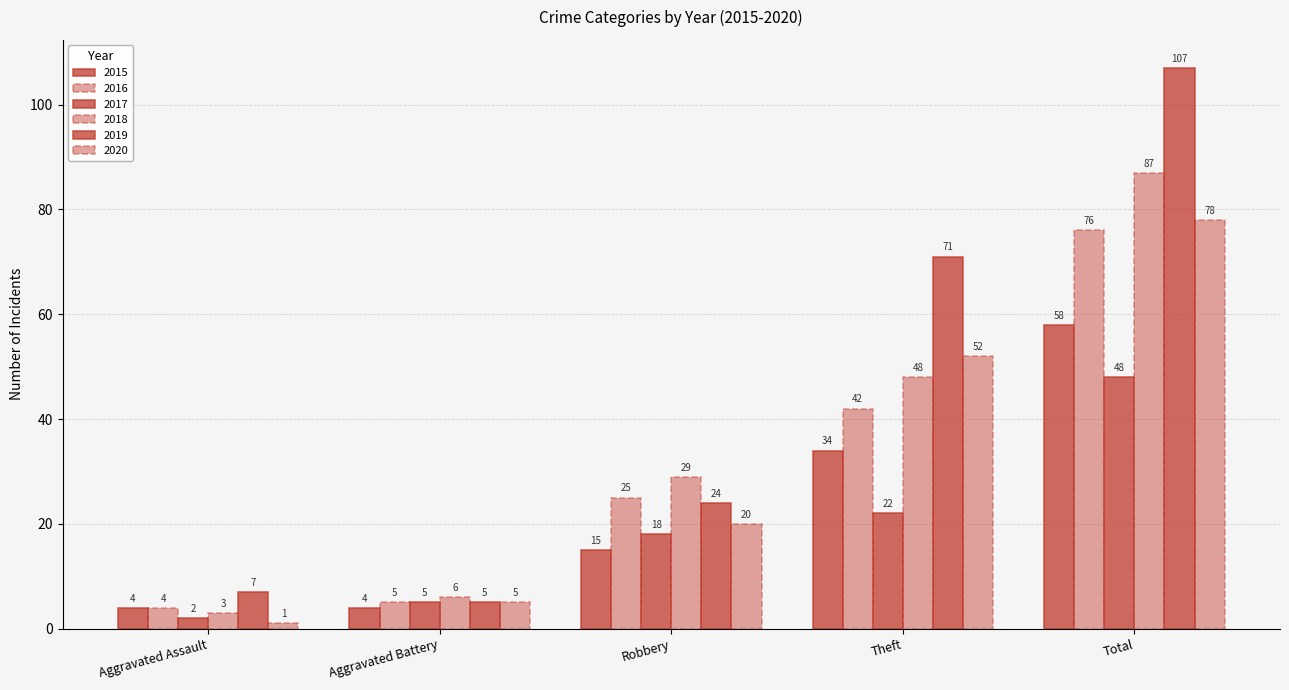

At how many categories does at least one series exceed 41?

2